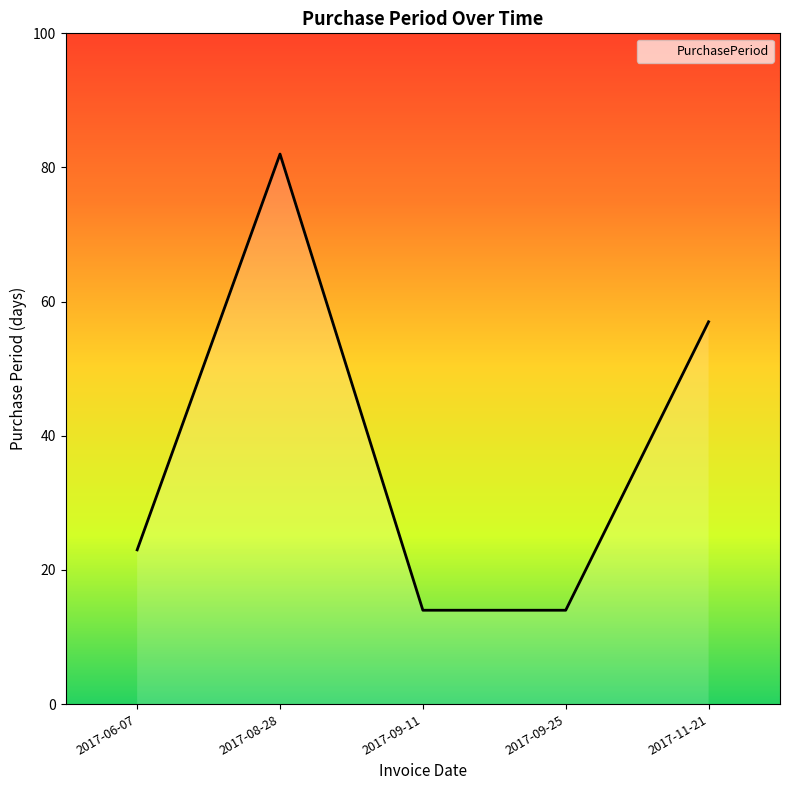

What is the change in value from 2017-06-07 to 2017-09-11?

-9